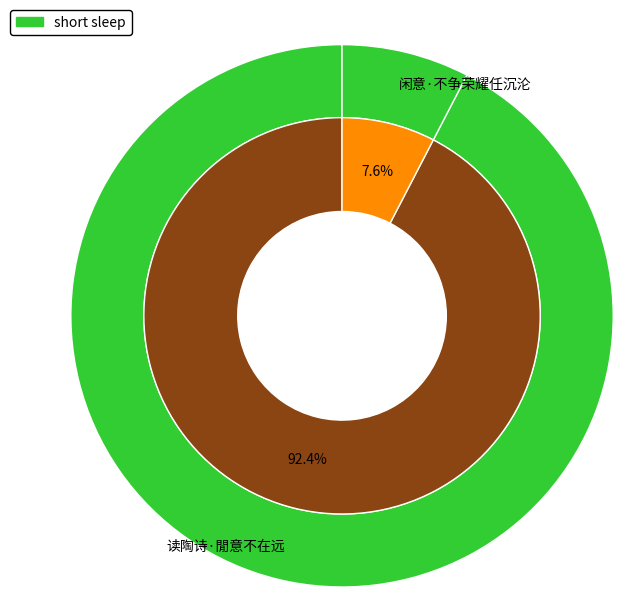

Is the sum of 闲意·不争荣耀任沉沦 and 读陶诗·閒意不在远 greater than half?

Yes